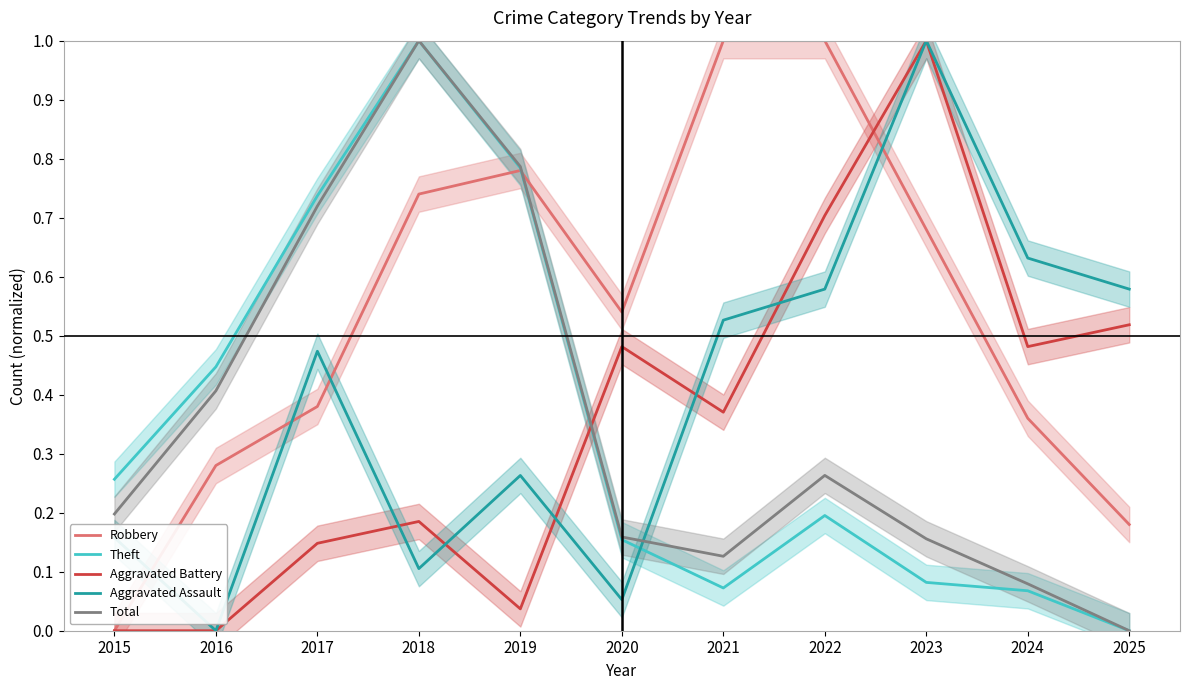

At how many categories does at least one series exceed 0?

11